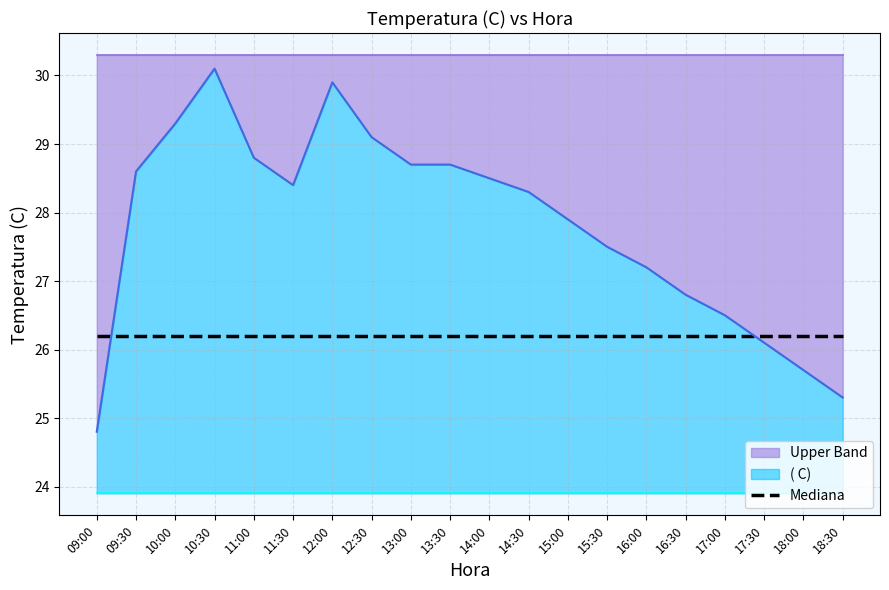

What value does the Lower Band series have at 10:30?

23.9